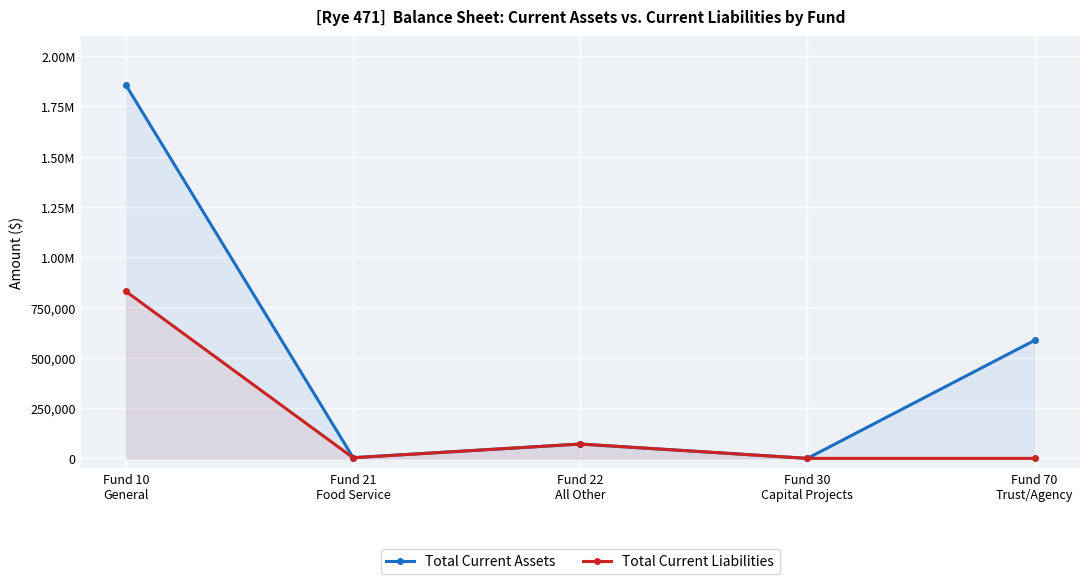

Reading left to right, extract all data points from this chart.

Total Current Assets: 1854654.9	3582.2	71202.5	0.0	586489.8
Total Current Liabilities: 829629.4	2843.2	71202.5	0.0	0.0